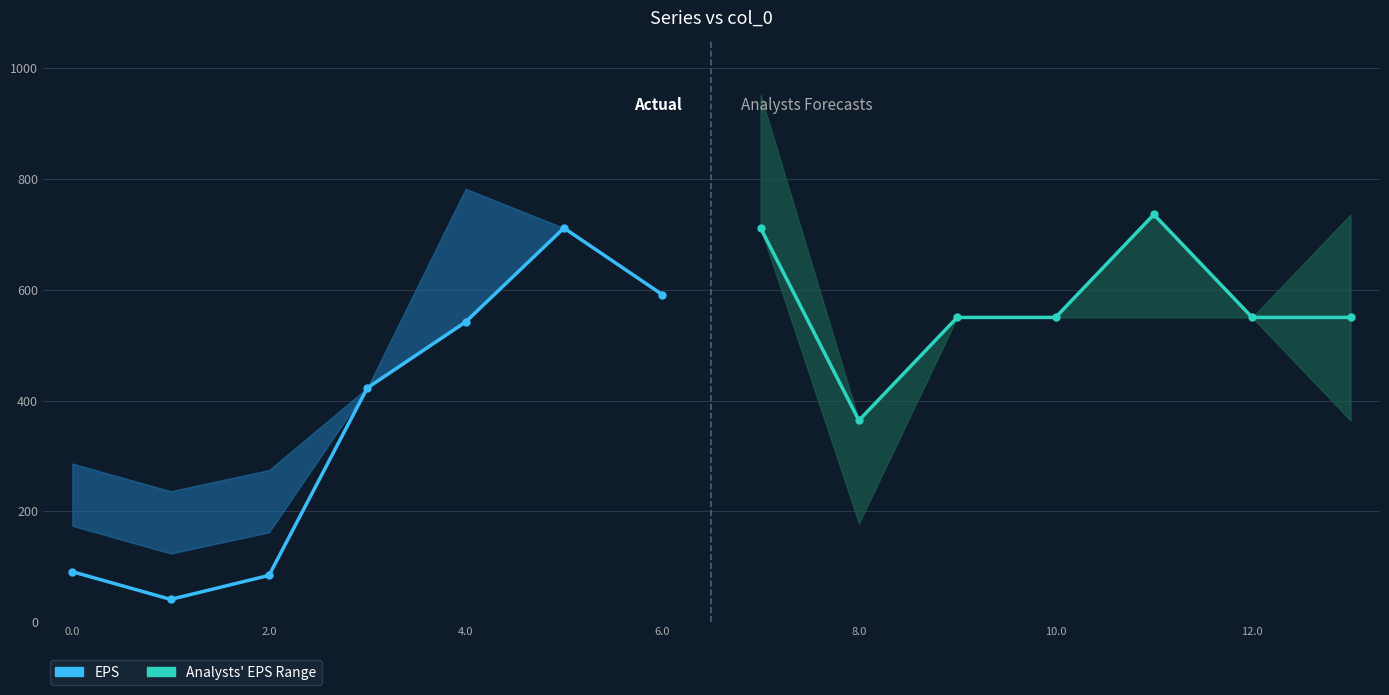

How many intersections are there between Analysts' EPS Range and EPS (Actual)?

1